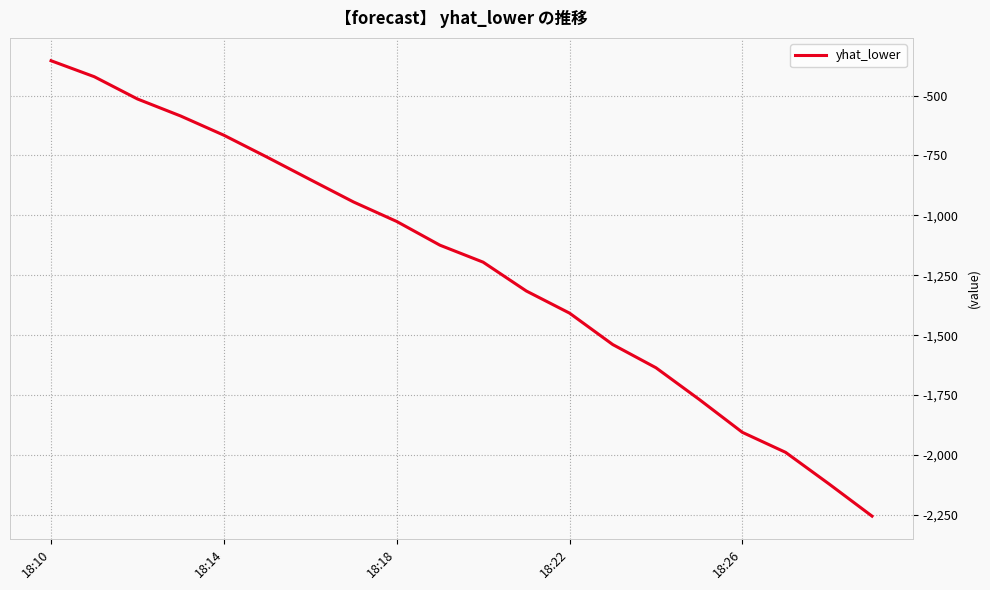

What is the minimum value shown in the chart?

-2255.5